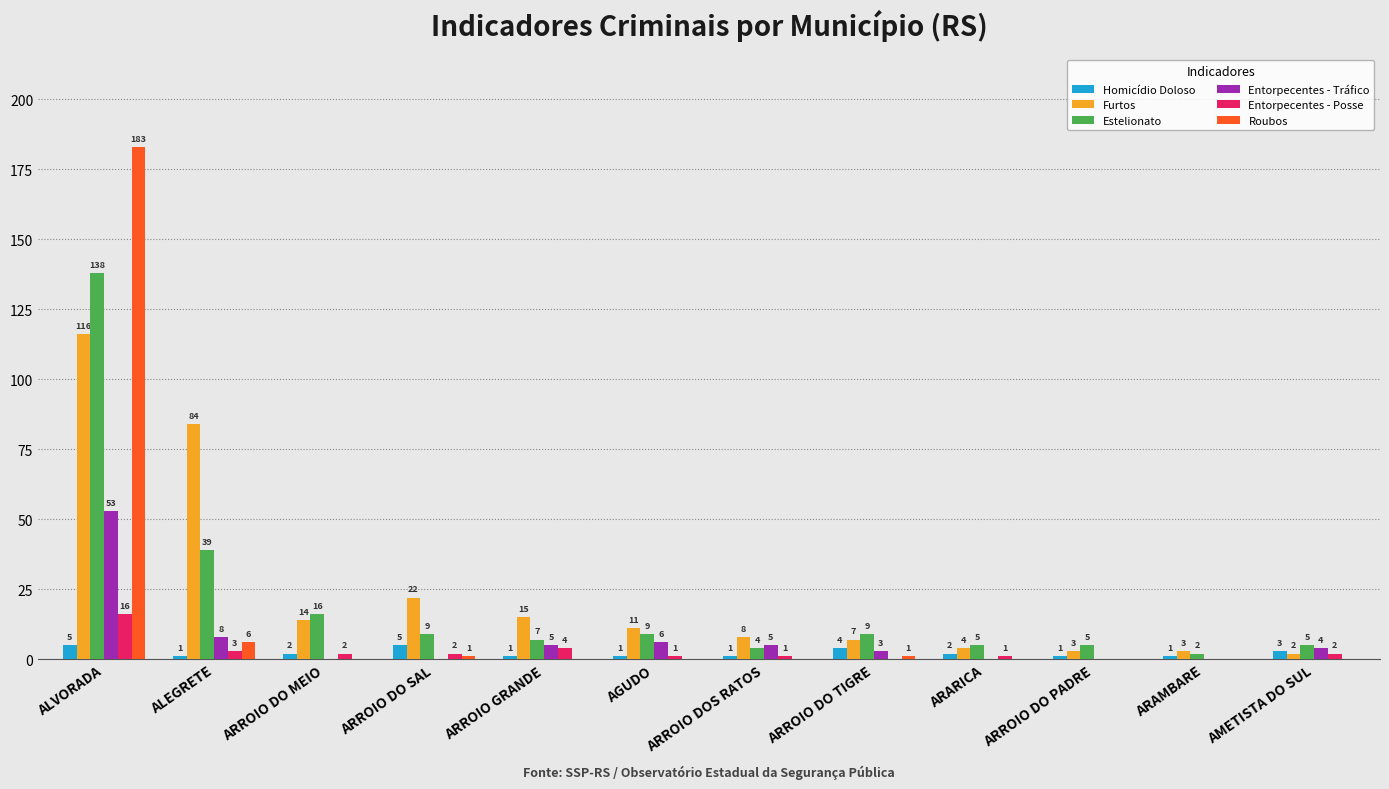

Reading left to right, extract all data points from this chart.

Homicídio Doloso: 5	1	2	5	1	1	1	4	2	1	1	3
Furtos: 116	84	14	22	15	11	8	7	4	3	3	2
Estelionato: 138	39	16	9	7	9	4	9	5	5	2	5
Entorpecentes - Tráfico: 53	8	0	0	5	6	5	3	0	0	0	4
Entorpecentes - Posse: 16	3	2	2	4	1	1	0	1	0	0	2
Roubos: 183	6	0	1	0	0	0	1	0	0	0	0